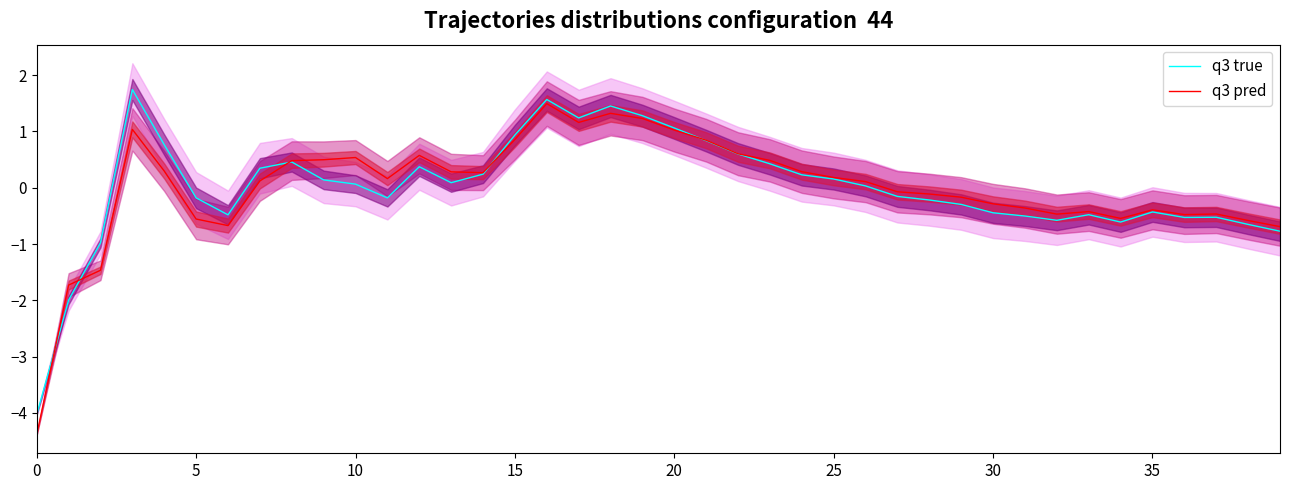

What is the label of the 28th point from the right?

12